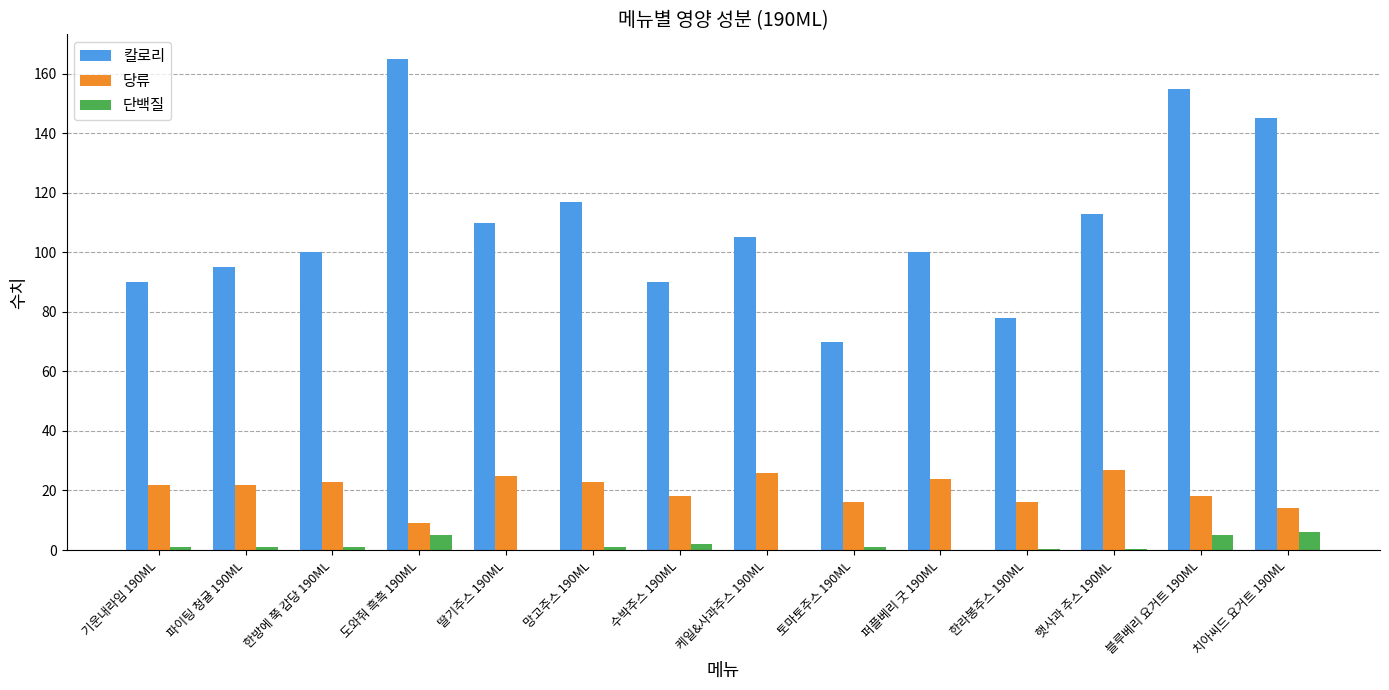

What is the highest value of the 단백질 series?

6.0